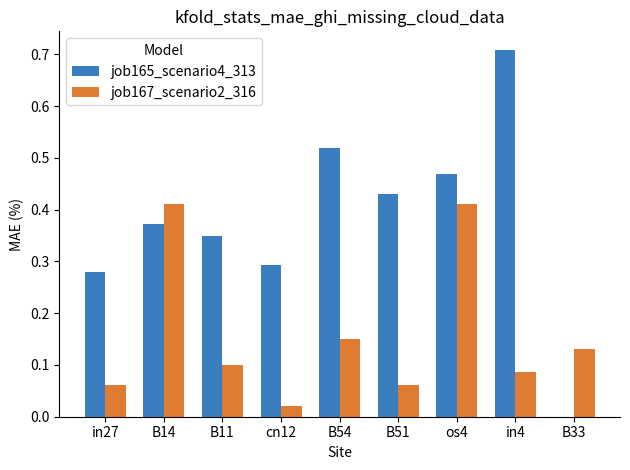

Which series has the widest spread of values?

job165_scenario4_313